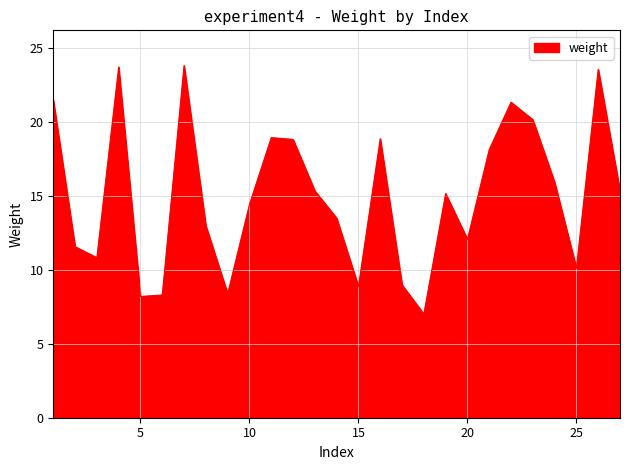

What is the maximum value shown in the chart?

23.8